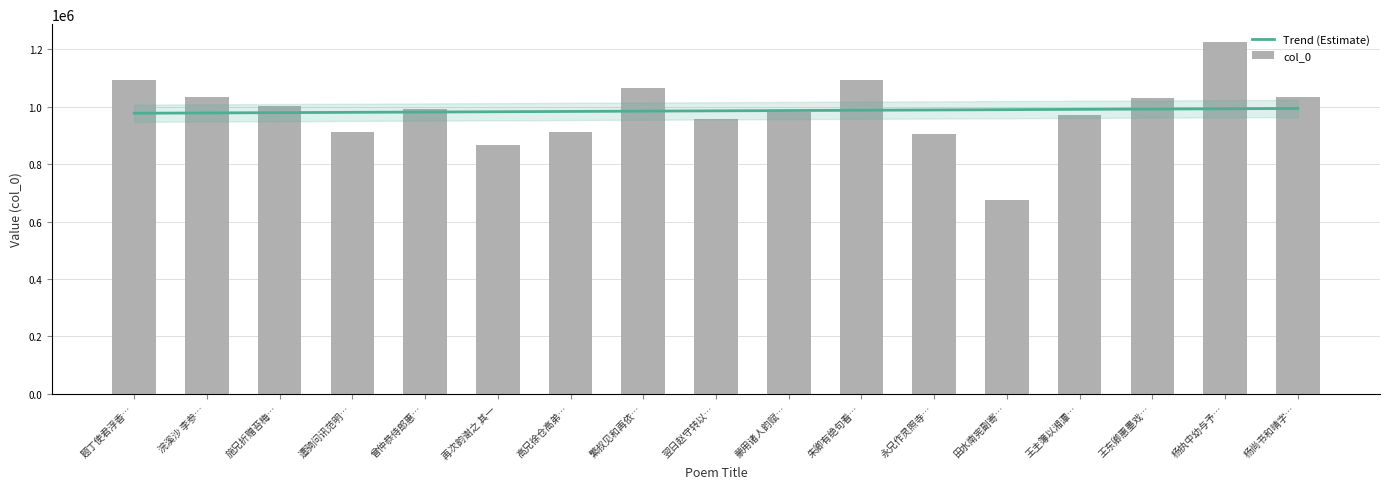

Approximately how many times larger is the value at 杨尚书和晴字… compared to 题丁使君浮香…?

0.9